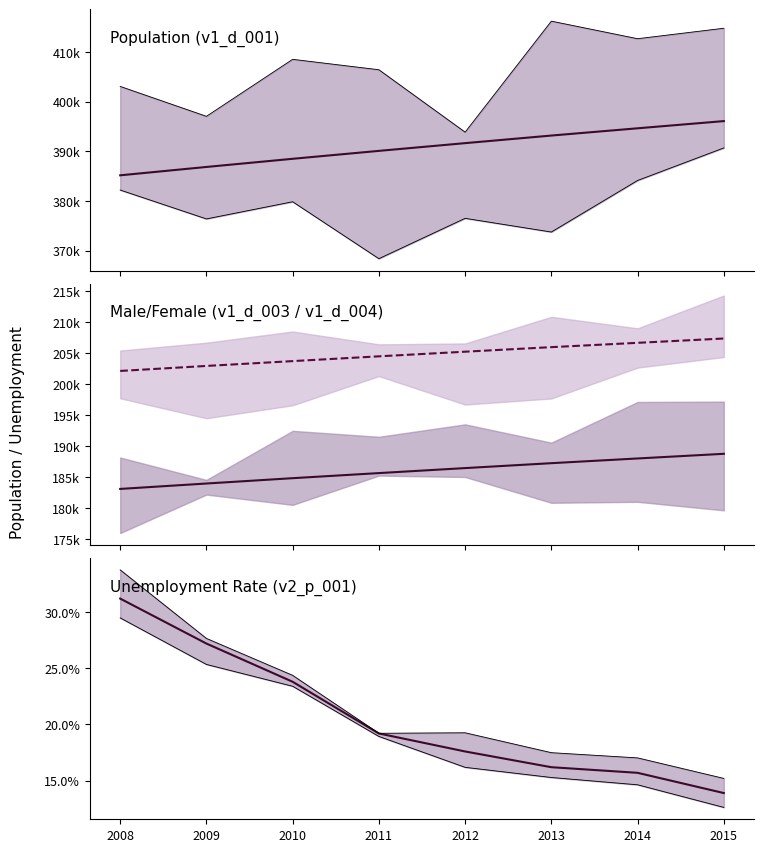

Is it true that v2_p_001 equals 15.7 at 2014?

True